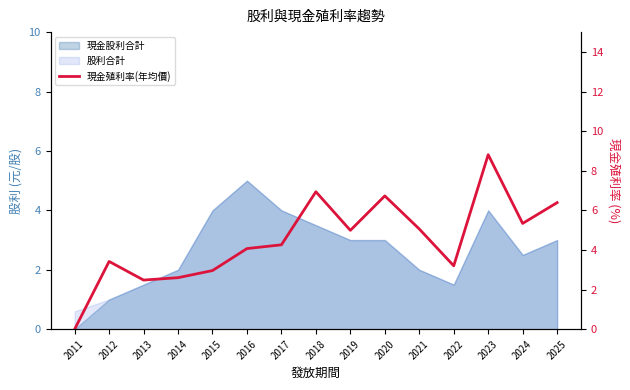

List the labels in order of value, smallest first.

2011, 2013, 2014, 2015, 2022, 2012, 2016, 2017, 2019, 2021, 2024, 2025, 2020, 2018, 2023